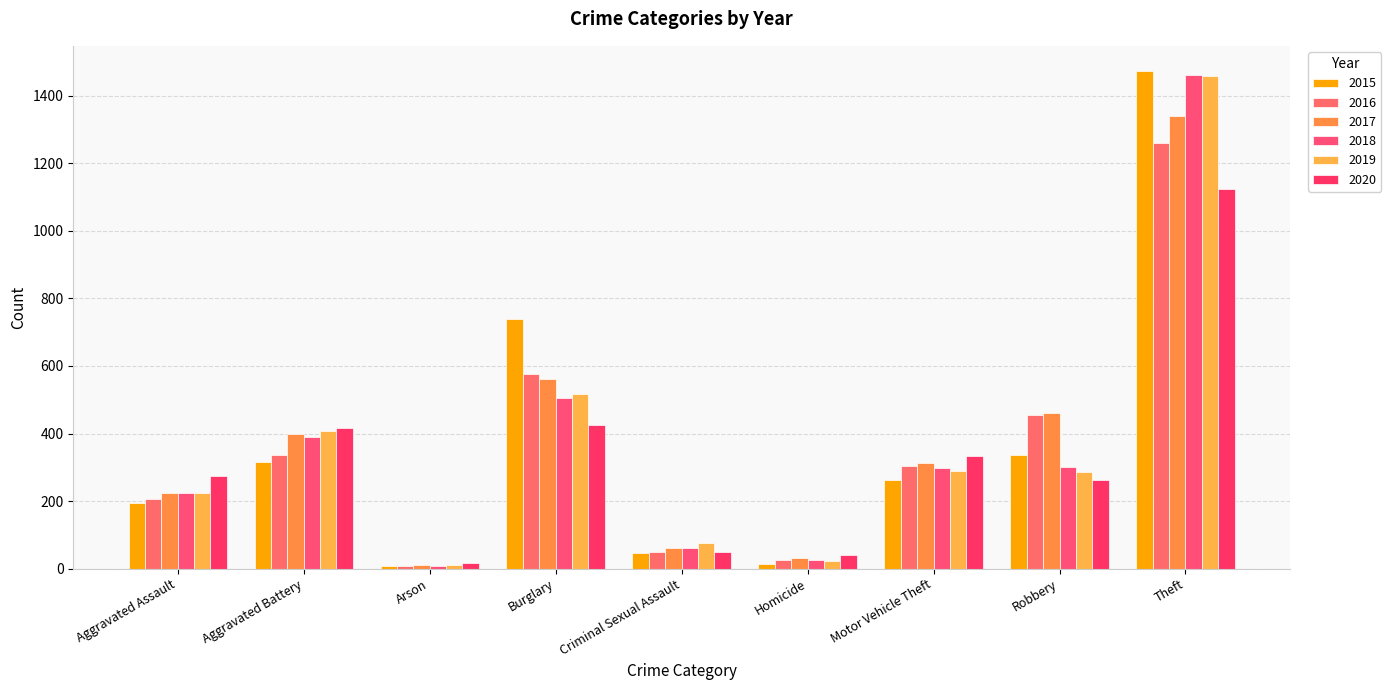

What is the greatest value displayed?

1474